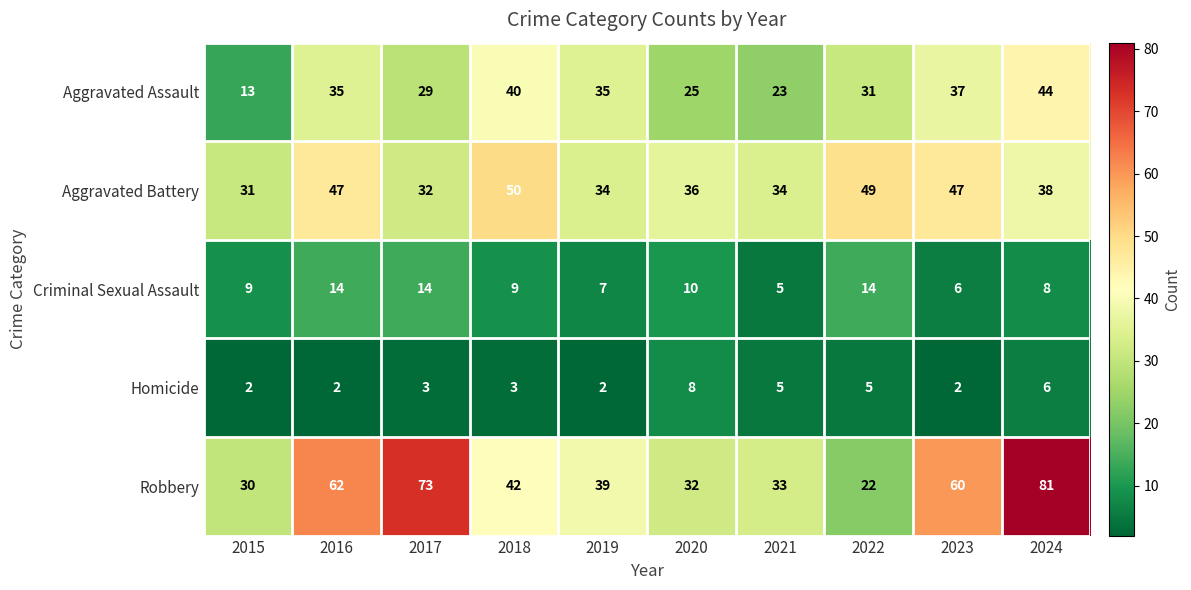

The value of Criminal Sexual Assault at 2022 is 8. True or false?

False